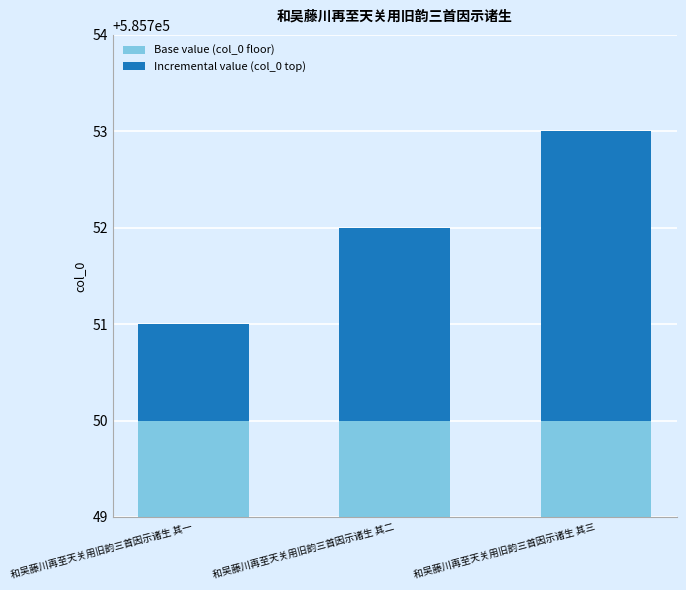

At which label is Base value (col_0 floor) closest to 585750?

和吴藤川再至天关用旧韵三首因示诸生 其一